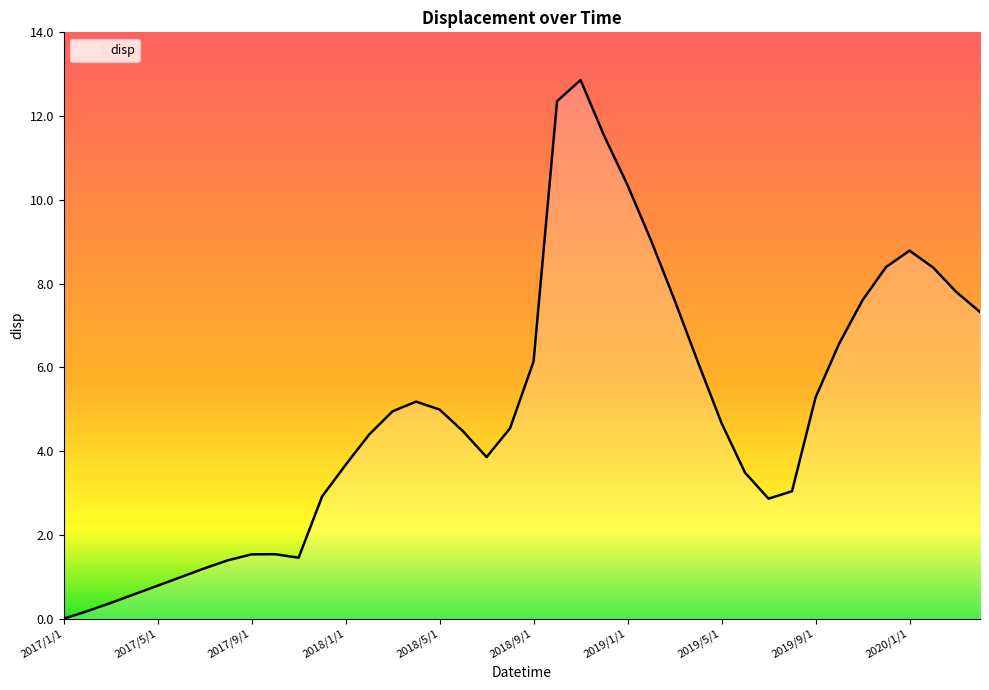

What is the maximum value shown in the chart?

12.9